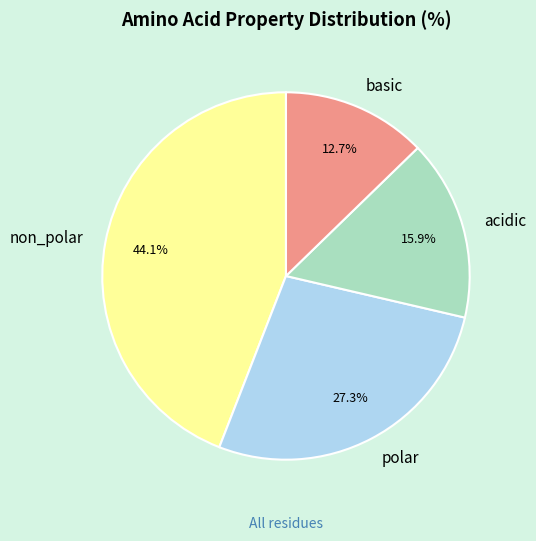

Is acidic the majority of the pie?

No